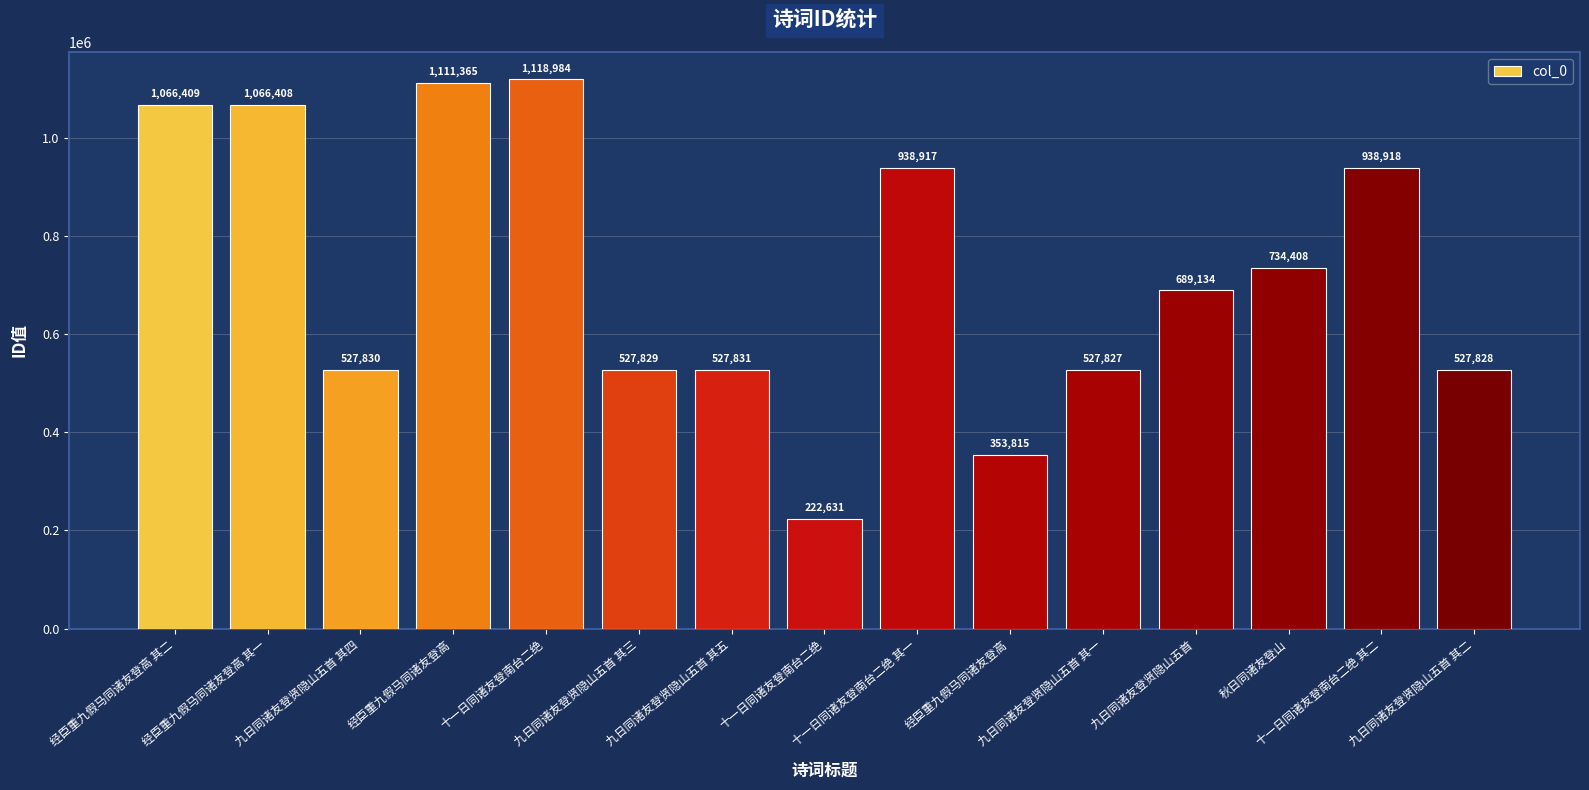

Rank the categories by value from lowest to highest.

十一日同诸友登南台二绝, 经臣重九假马同诸友登高, 九日同诸友登贤隐山五首 其一, 九日同诸友登贤隐山五首 其二, 九日同诸友登贤隐山五首 其三, 九日同诸友登贤隐山五首 其四, 九日同诸友登贤隐山五首 其五, 九日同诸友登贤隐山五首, 秋日同诸友登山, 十一日同诸友登南台二绝 其一, 十一日同诸友登南台二绝 其二, 经臣重九假马同诸友登高 其一, 经臣重九假马同诸友登高 其二, 经臣重九假马同诸友登高, 十一日同诸友登南台二绝